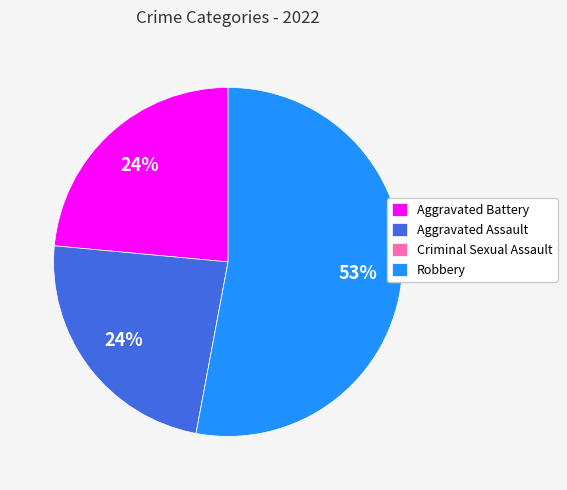

To the nearest percent, what is the difference between the Robbery and Aggravated Battery slice percentages?

29%